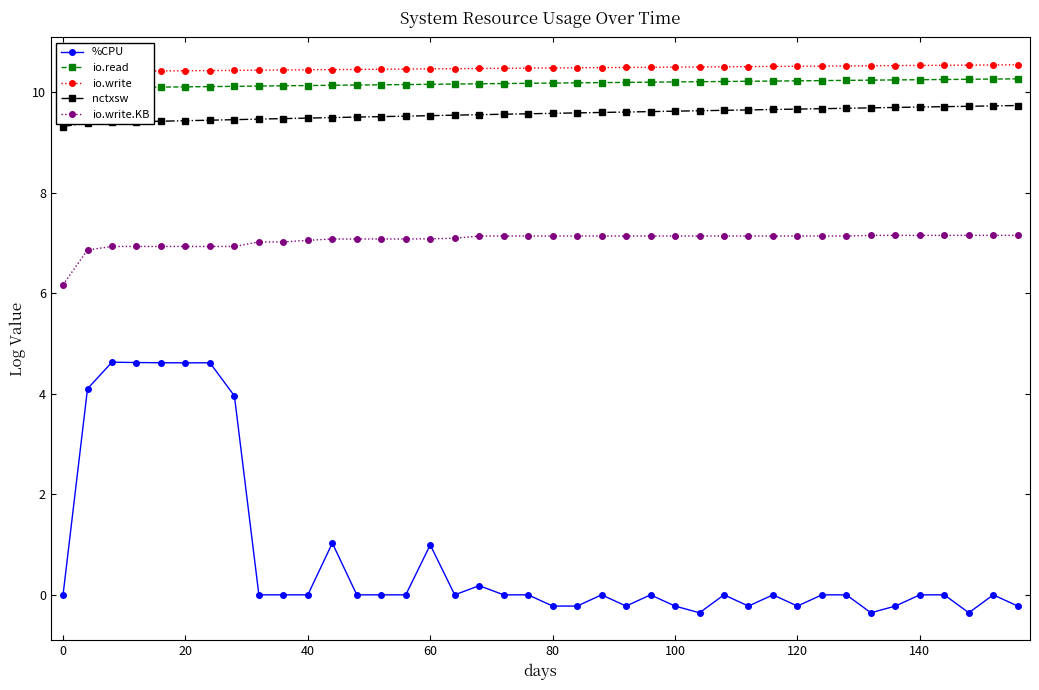

Is it true that io.write.KB equals 7.1 at 80?

True